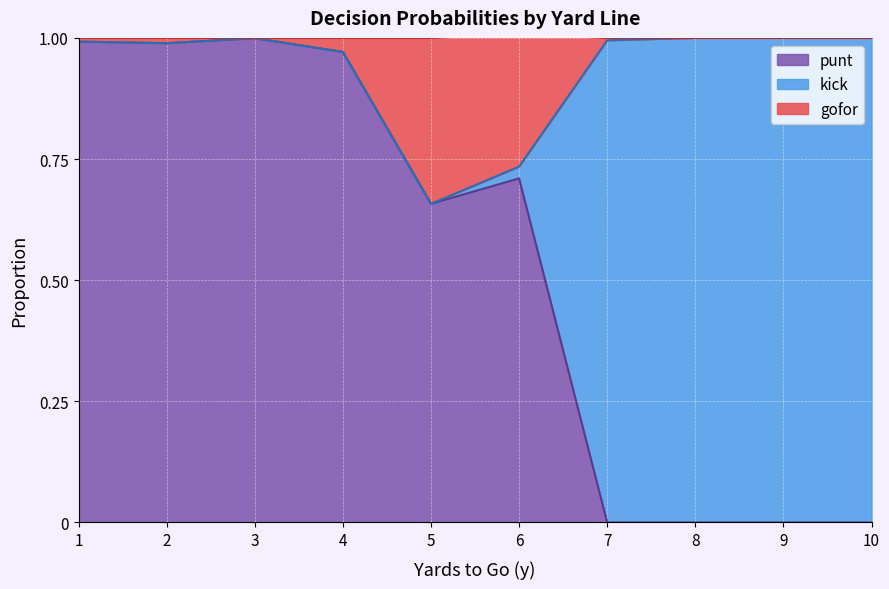

Which series changed the most between 4 and 9?

punt